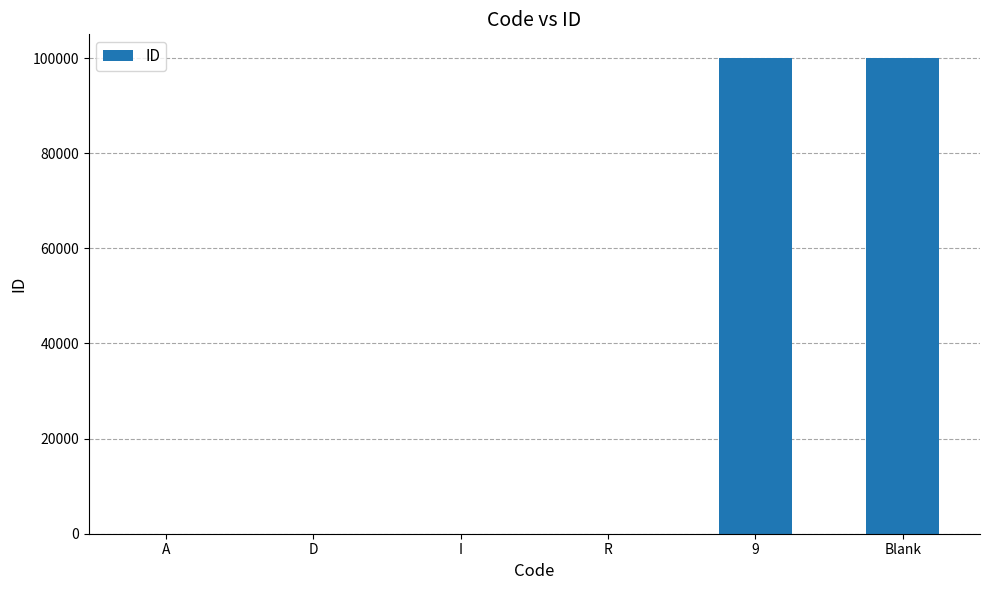

Between D and Blank, which is larger?

Blank